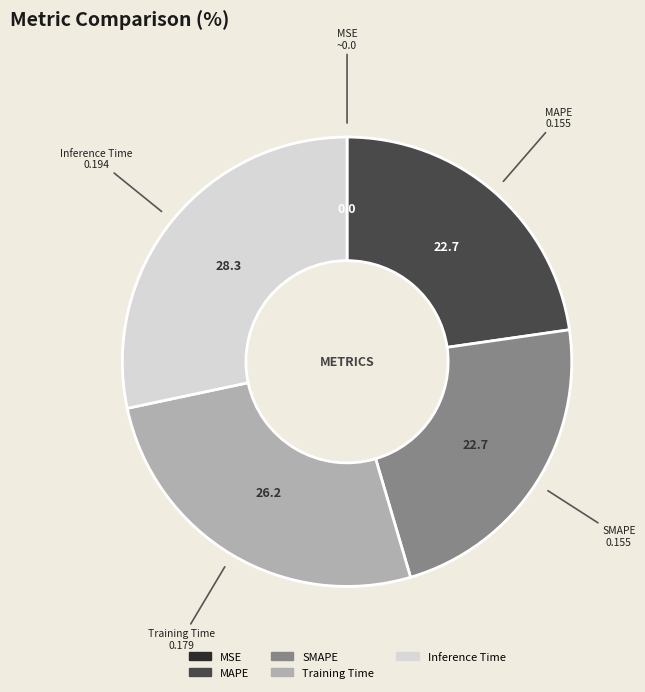

The MAPE slice represents 16% of the pie. True or false?

False